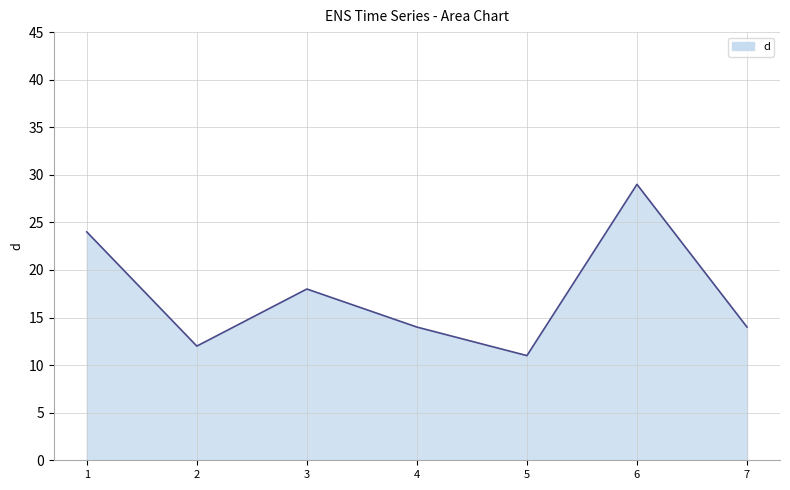

Count the number of data series in this chart.

1